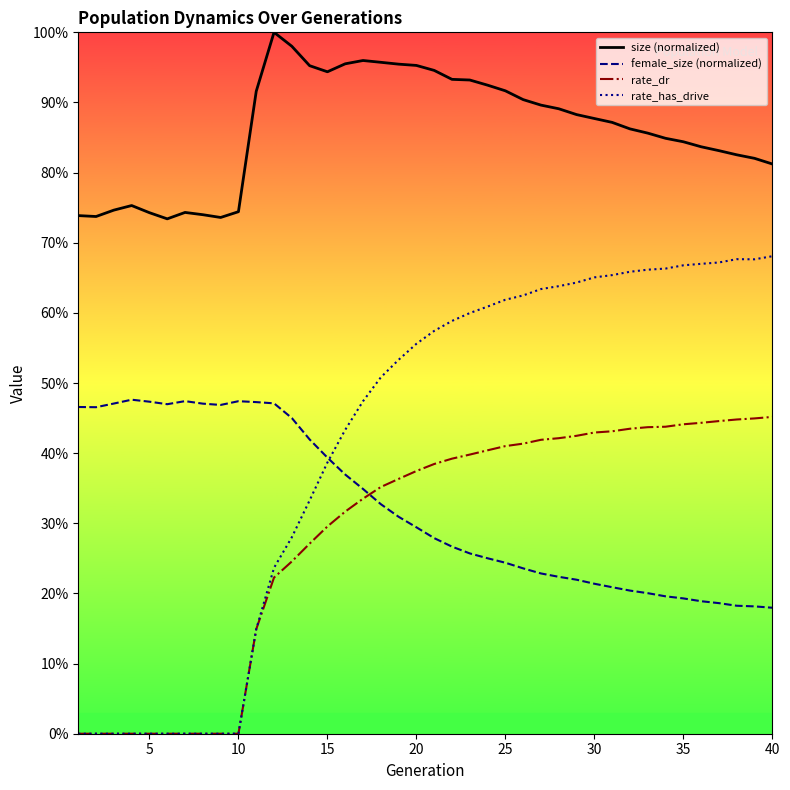

After their last crossing, which series has the higher values: female_size (normalized) or rate_dr?

rate_dr